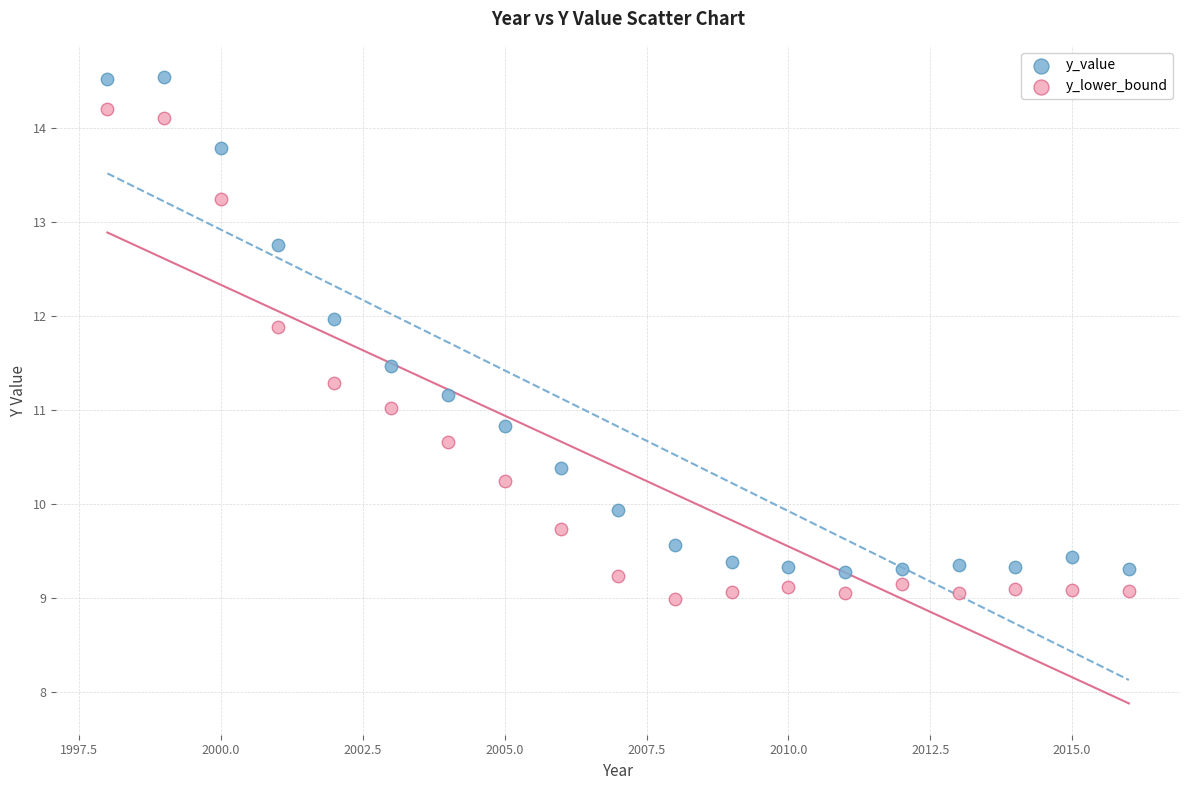

Which series has the largest Y range (max minus min)?

y_value